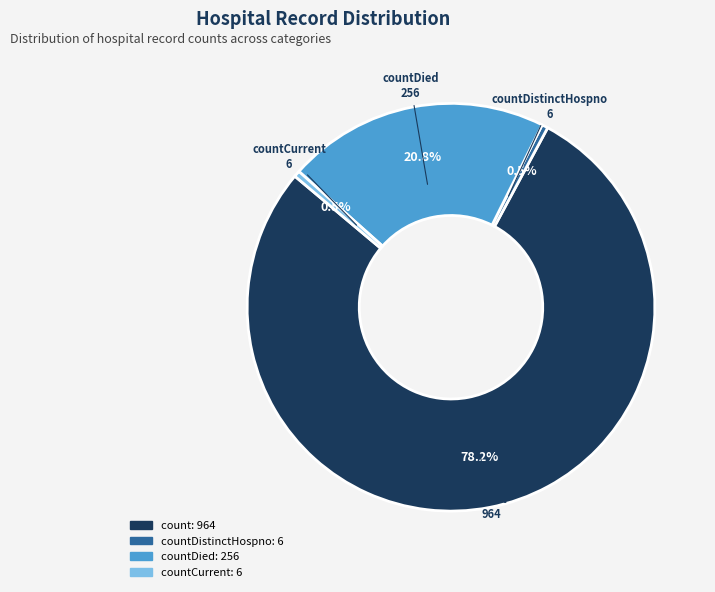

Is there a majority slice in this chart?

Yes